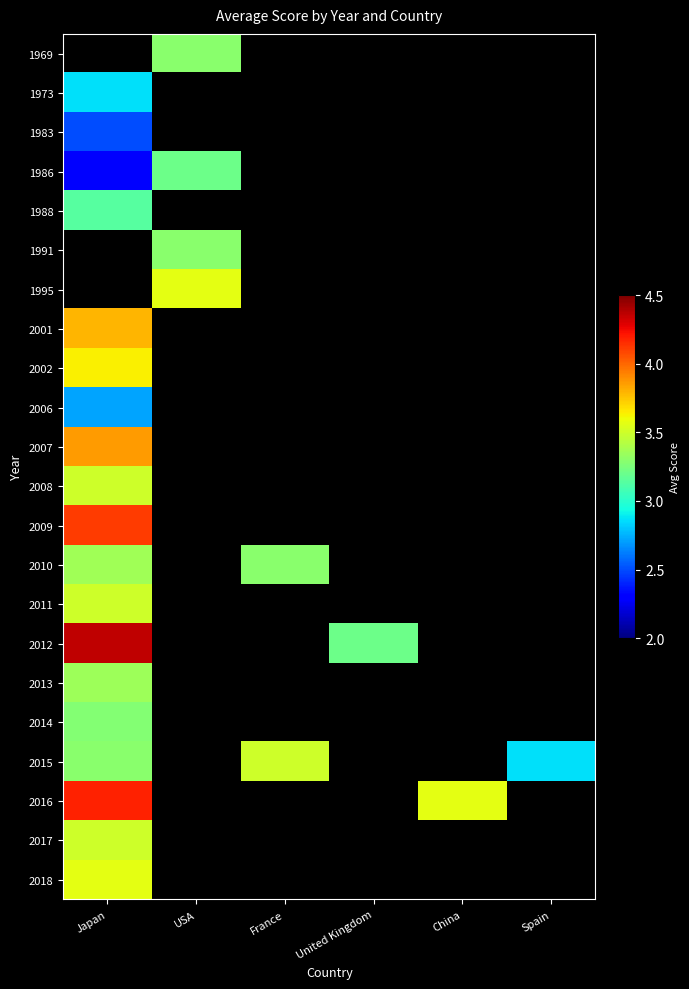

Which category has the lowest value across all series?

Japan